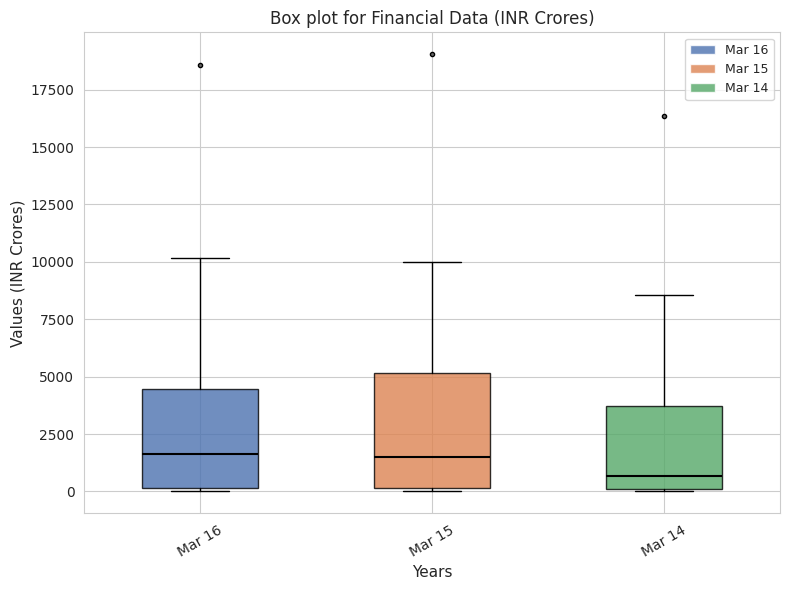

Reading left to right, transcribe this box plot: for each box, give where its median line is, the range the box spans, and where its two whiskers end, as read against the y-axis. The values are not printed on the chart, so give them approximately, as read against the axis.

Mar 16: median 1500, box 0 to 4500, whiskers 0 (just below the box's lower edge) to 10000
Mar 15: median 1500, box 0 to 5000, whiskers 0 (just below the box's lower edge) to 10000
Mar 14: median 500, box 0 to 3500, whiskers 0 to 8500